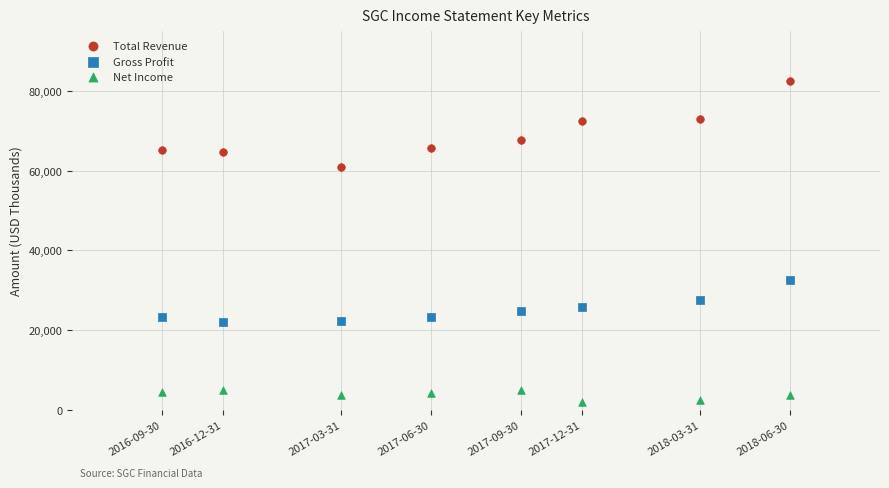

Which series has the largest Y range (max minus min)?

Total Revenue